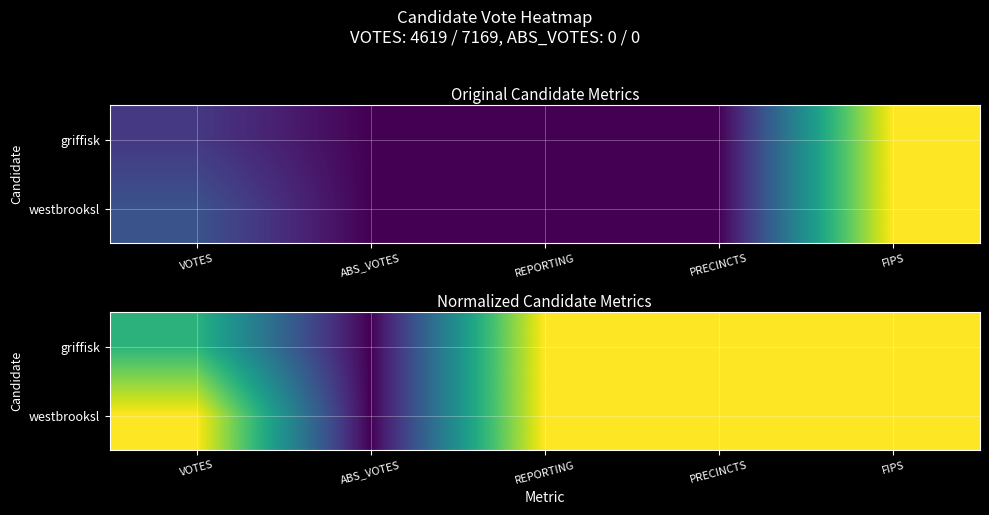

Is the value of westbrooksl at ABS_VOTES greater than the value of griffisk at PRECINCTS?

No